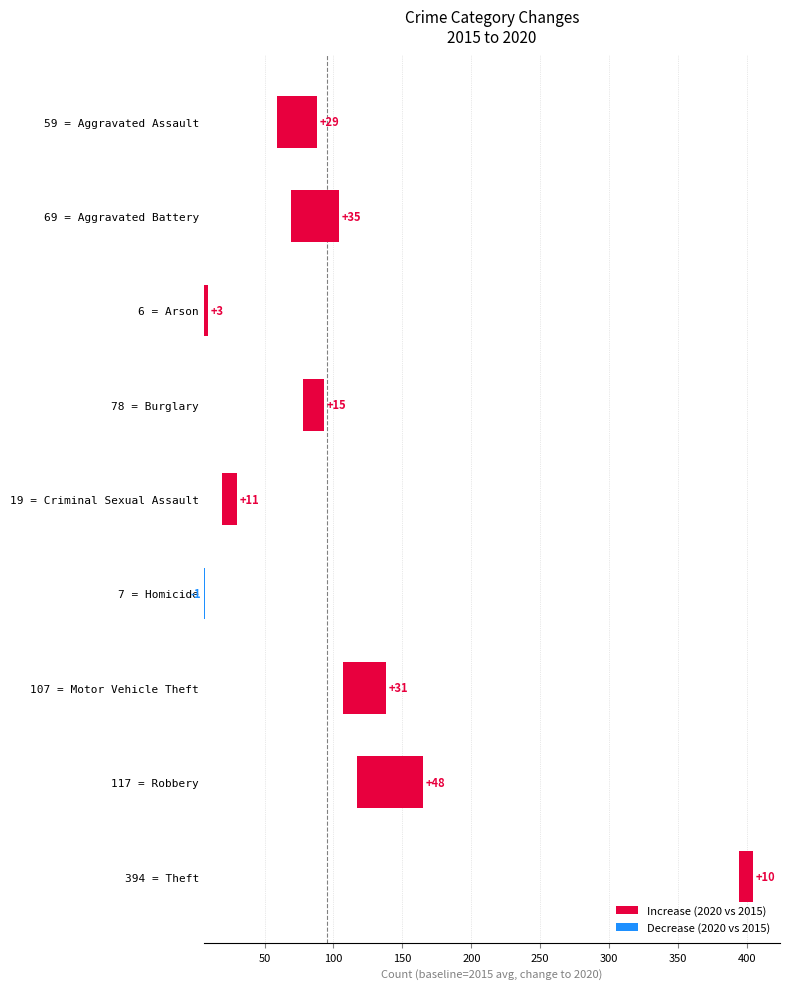

The value at 19 = Criminal Sexual Assault is 19. True or false?

False